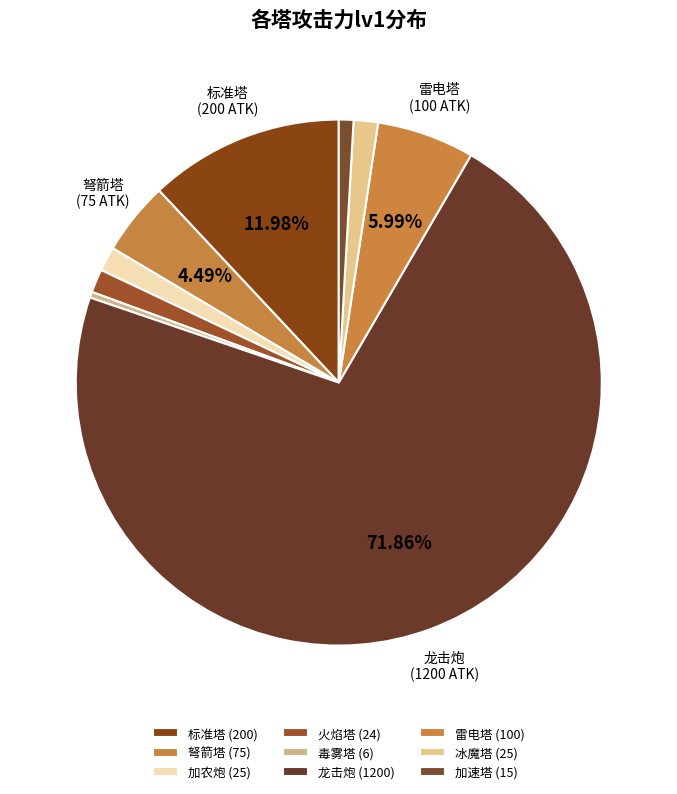

Which slice is the largest?

龙击炮